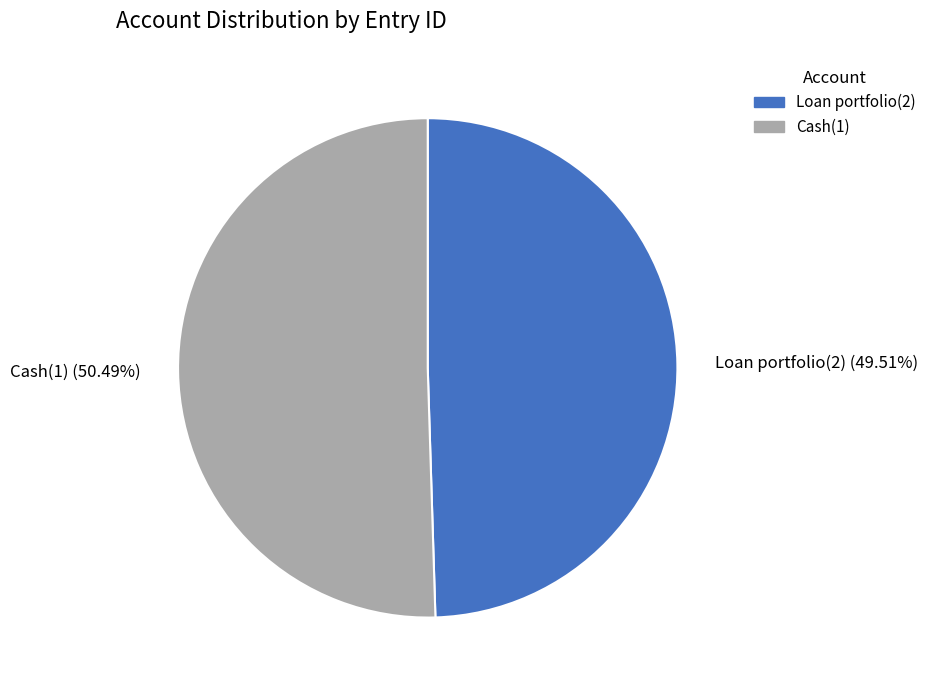

Is Cash(1) the majority of the pie?

Yes